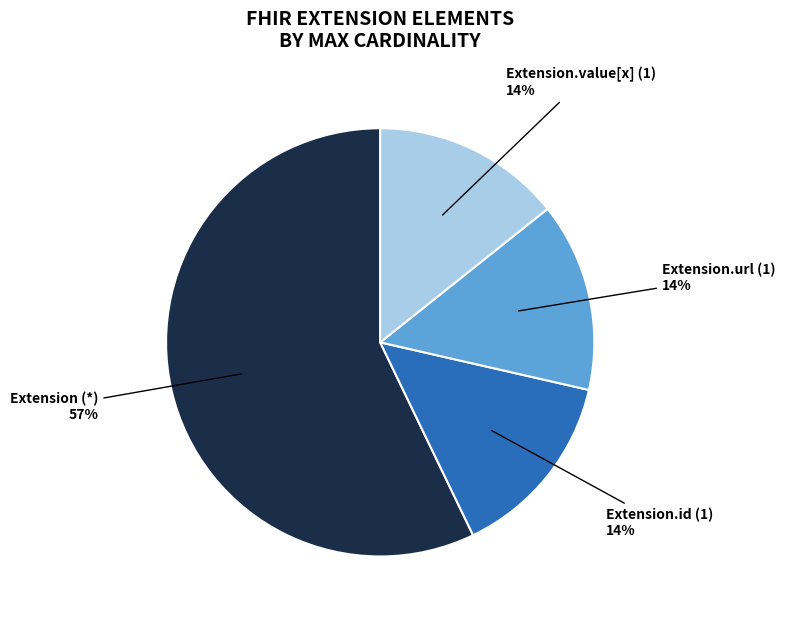

To the nearest percent, what is the average slice percentage?

25%